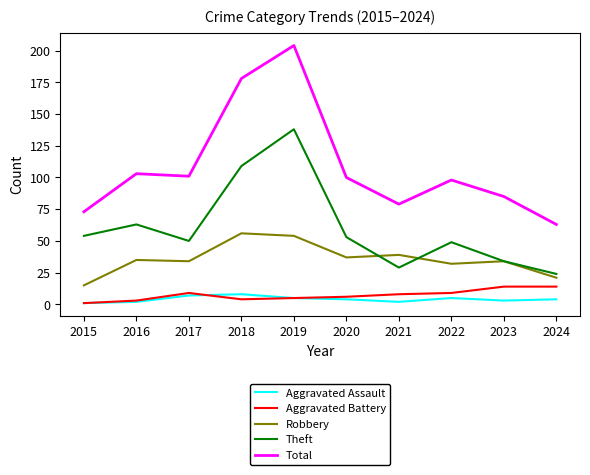

Is it true that Theft equals 49 at 2021?

False